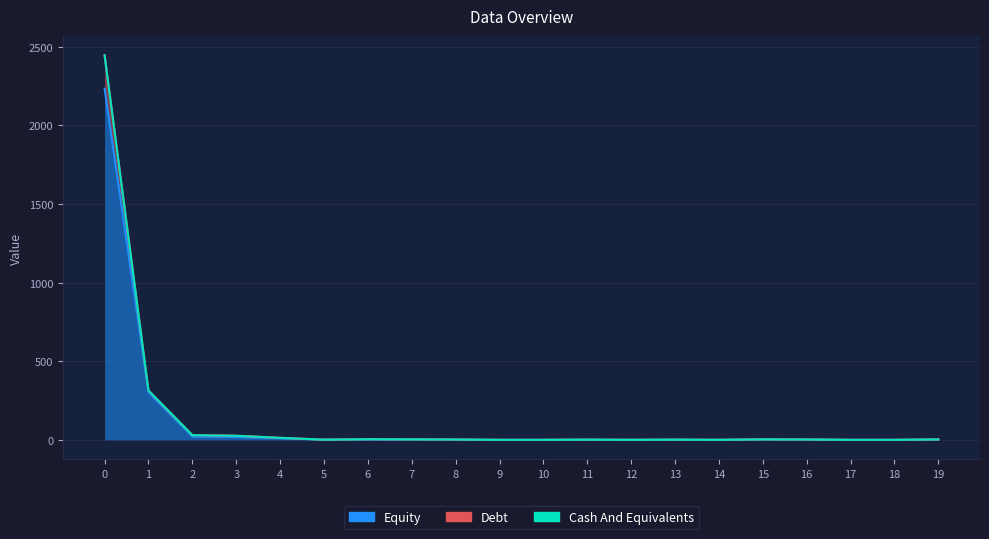

True or false: col_19 and col_1 intersect in this chart.

False